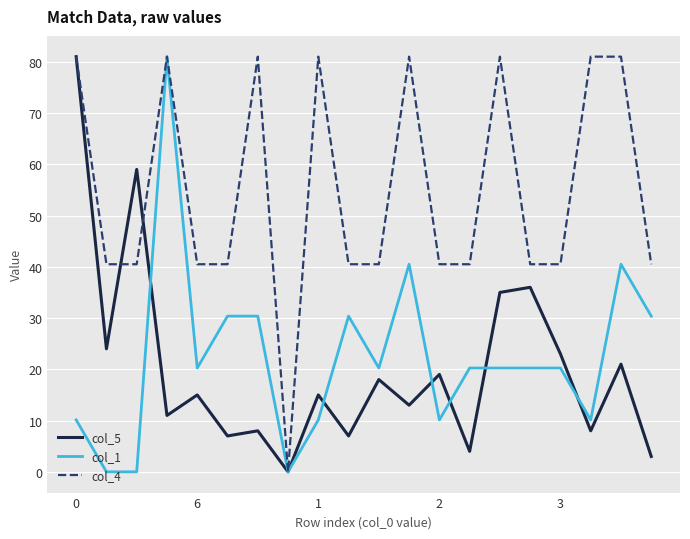

Which series has the largest total across all categories?

col_4